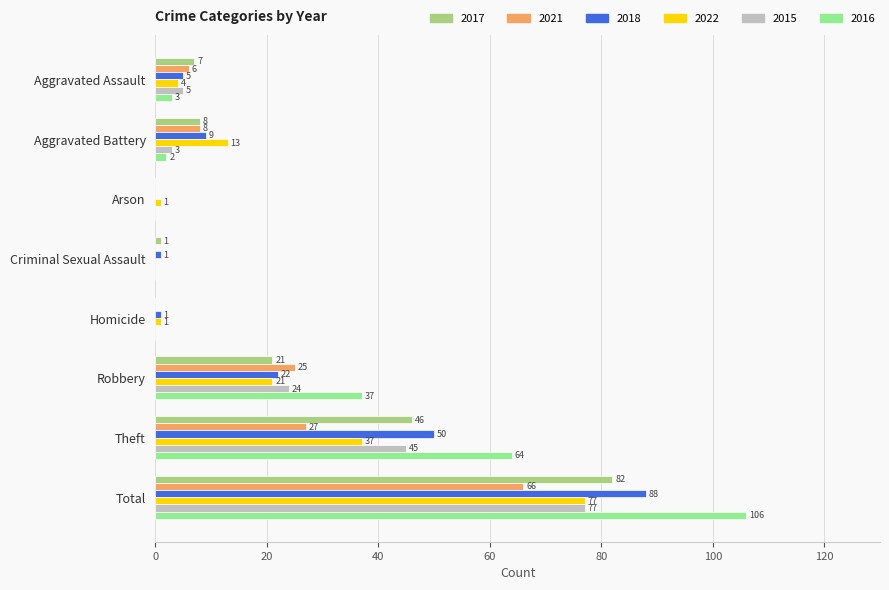

What are all the series names shown in the legend?

2017, 2021, 2018, 2022, 2015, 2016